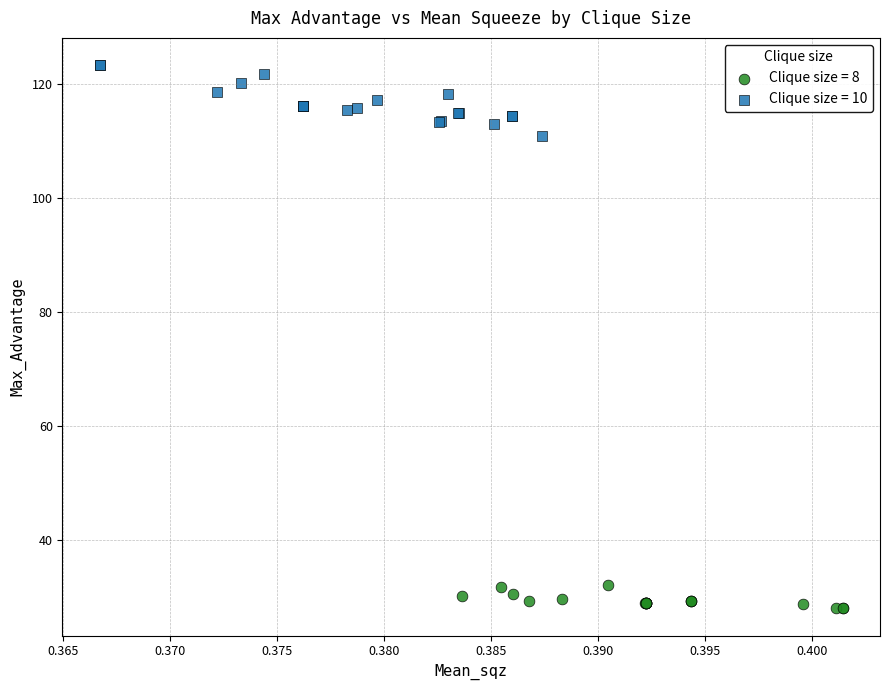

Which series reaches the minimum Y coordinate?

Clique size = 8